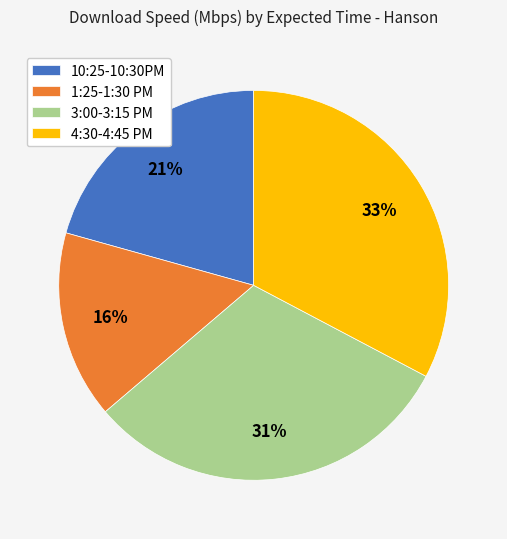

Between 10:25-10:30PM and 4:30-4:45 PM, which is larger?

4:30-4:45 PM